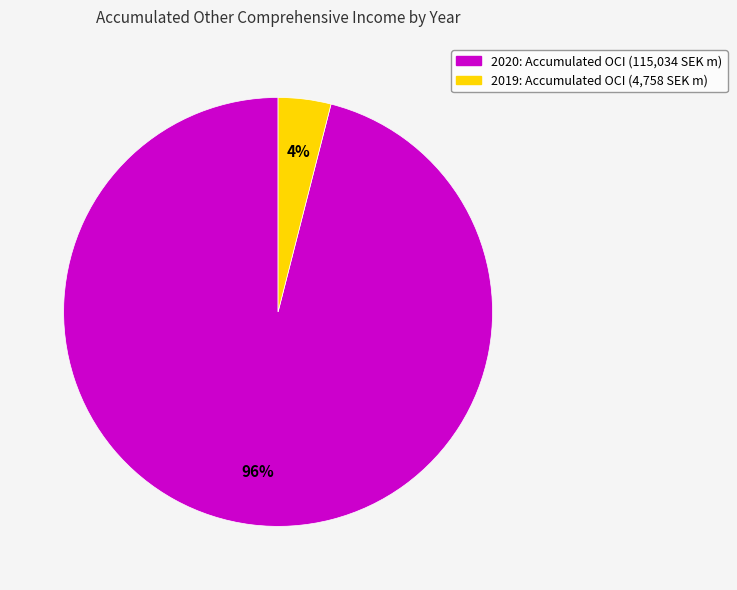

Which category has the biggest portion of the pie?

2020